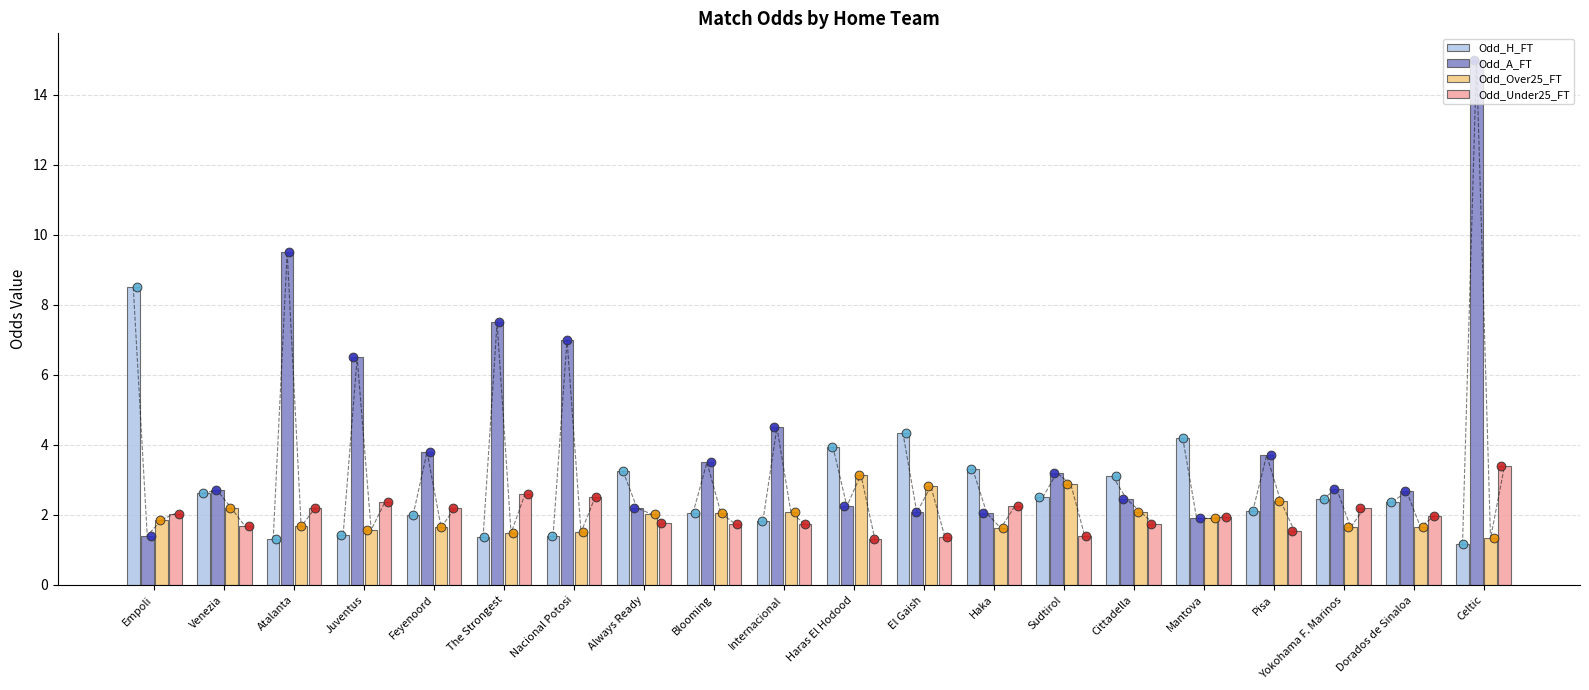

Which series has the largest total across all categories?

Odd_A_FT